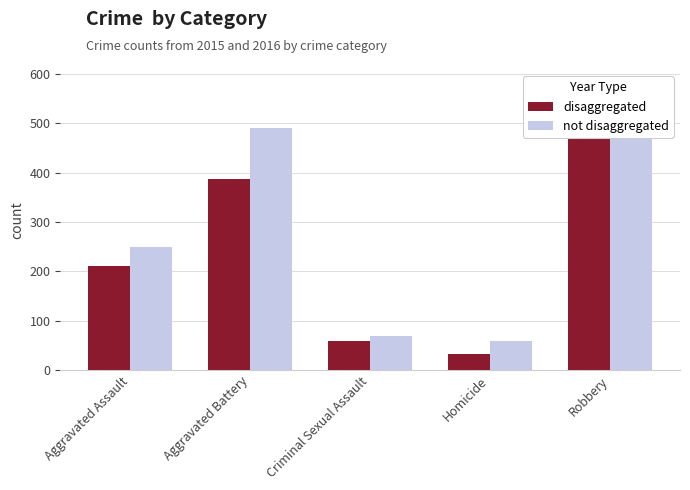

At Aggravated Assault, list the series in order from smallest to largest.

disaggregated, not disaggregated